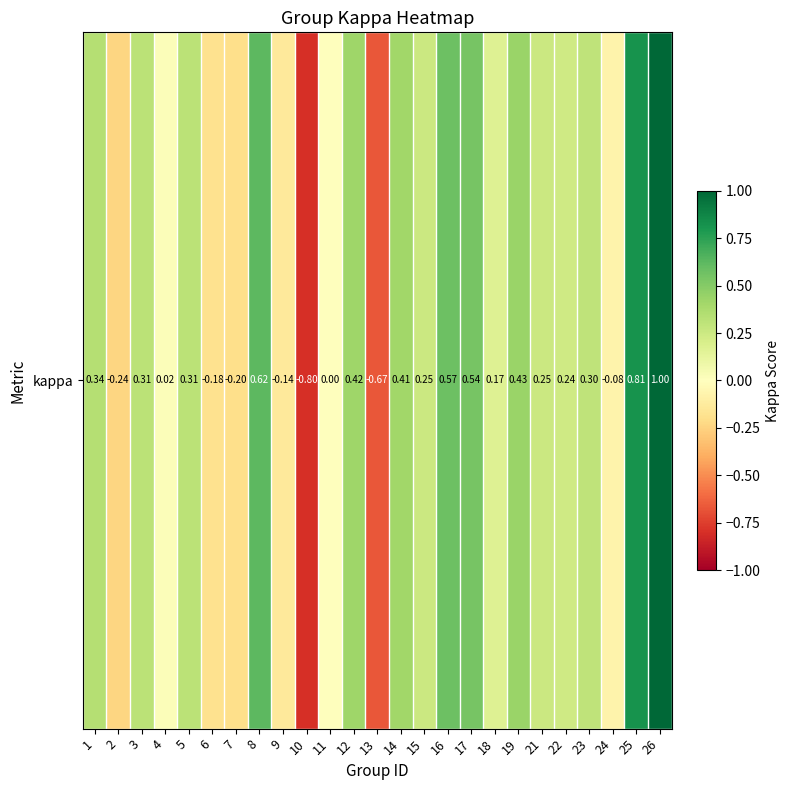

Is it true that the value at 6 is -0.1?

False